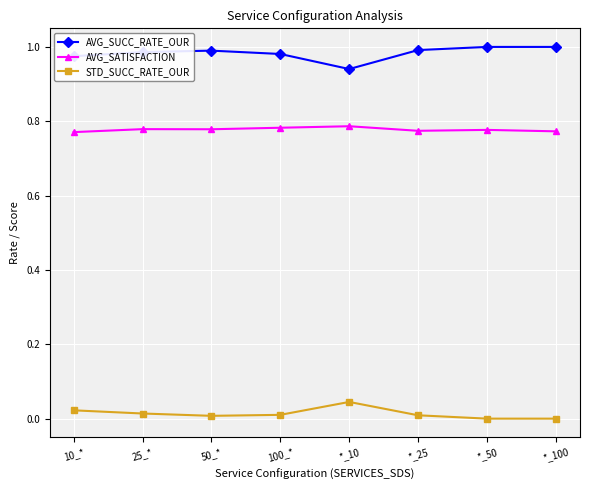

Where is the first local minimum for AVG_SUCC_RATE_OUR?

*_10